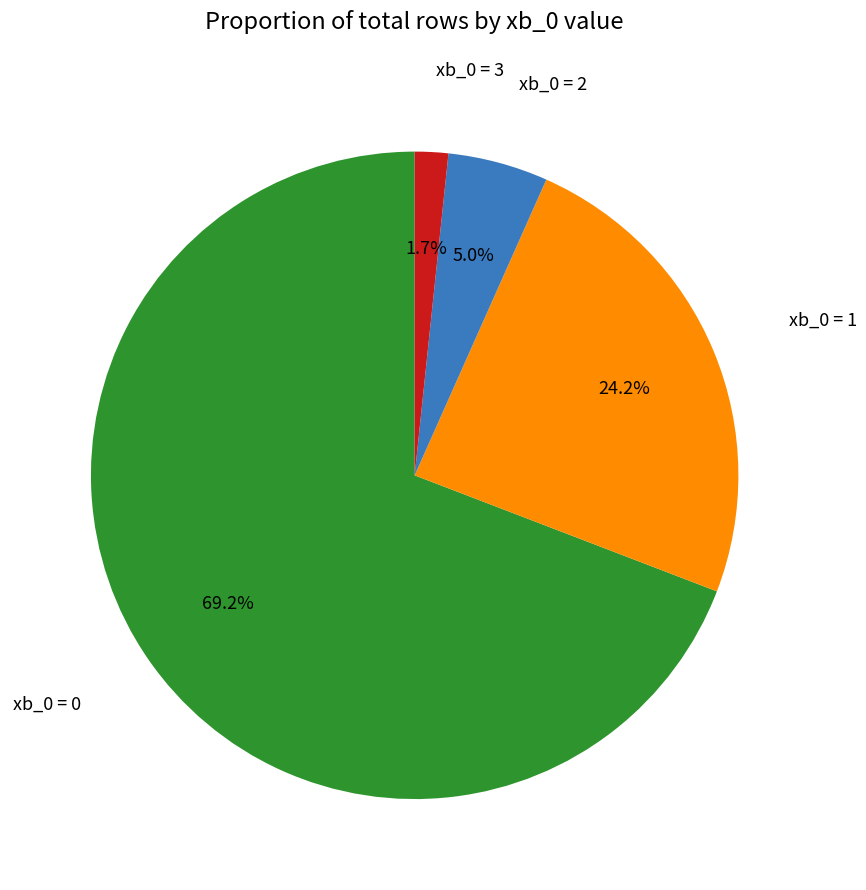

Does any single category account for the majority?

Yes